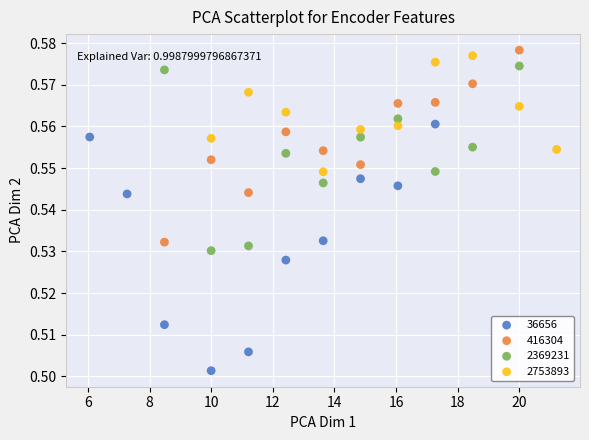

Which series contains the lowest Y value?

36656